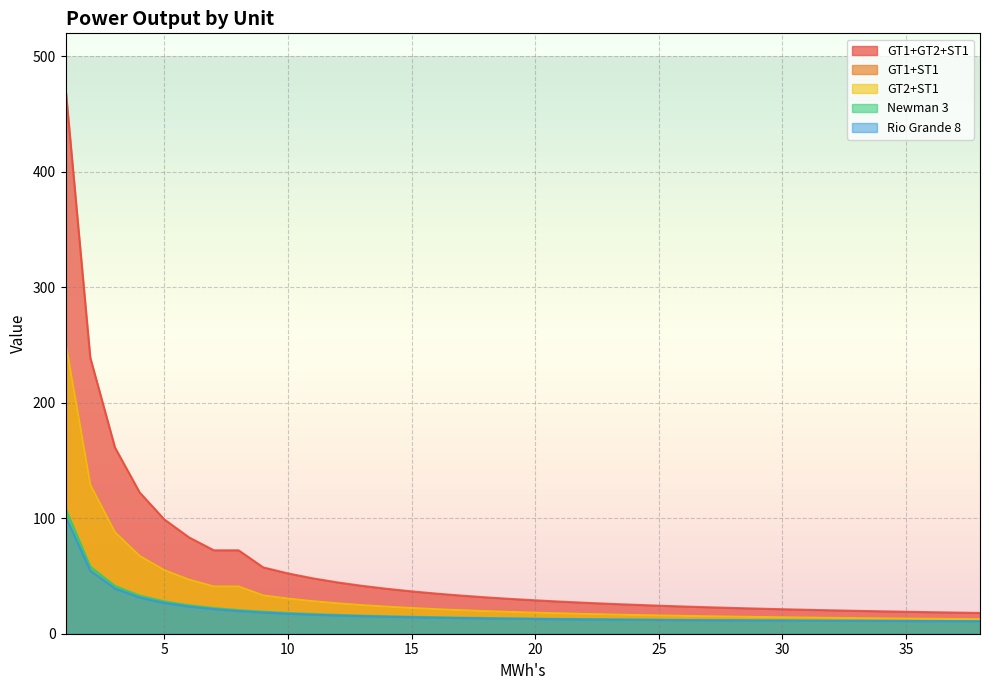

What is the difference between the Newman 3 values at 30 and 34?

0.3